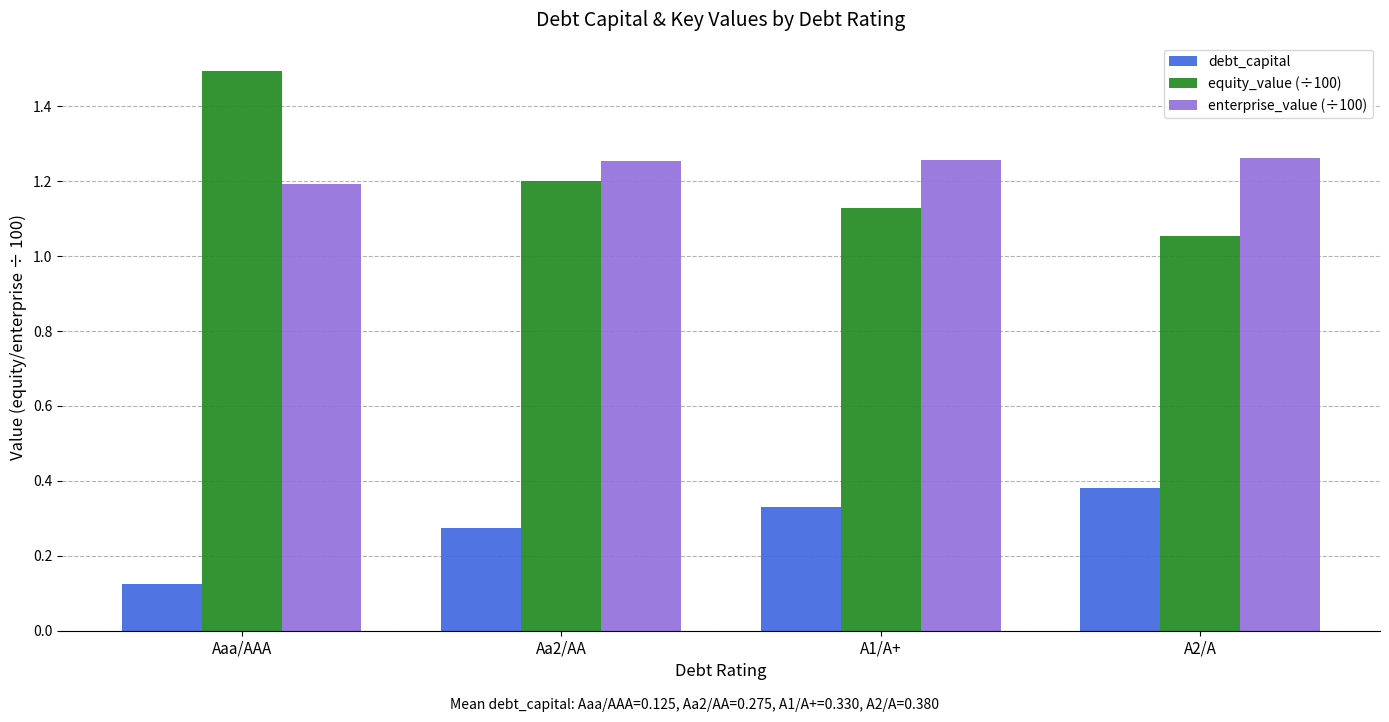

Is the value of equity_value (÷100) at Aaa/AAA greater than the value of debt_capital at A1/A+?

Yes